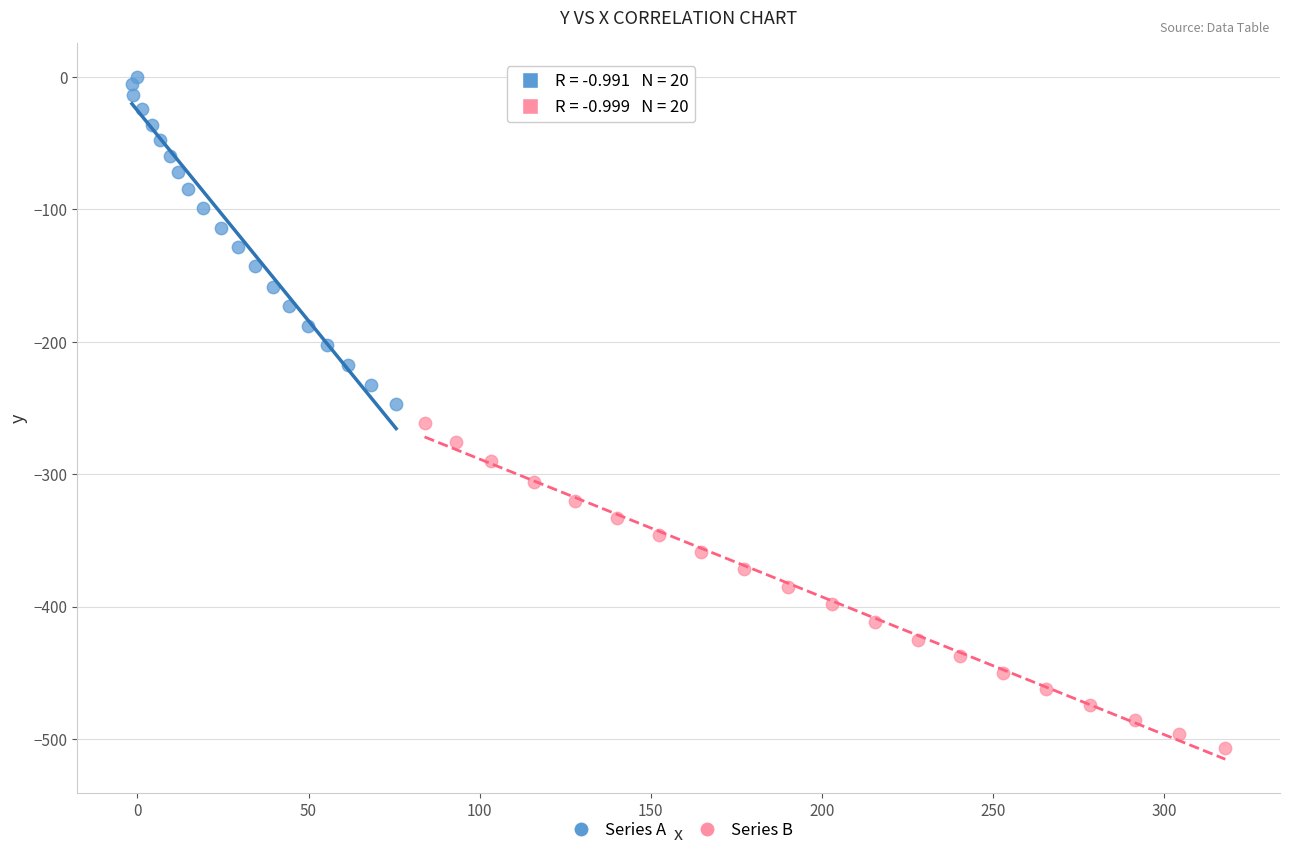

Which series has the widest spread of Y values?

Series A